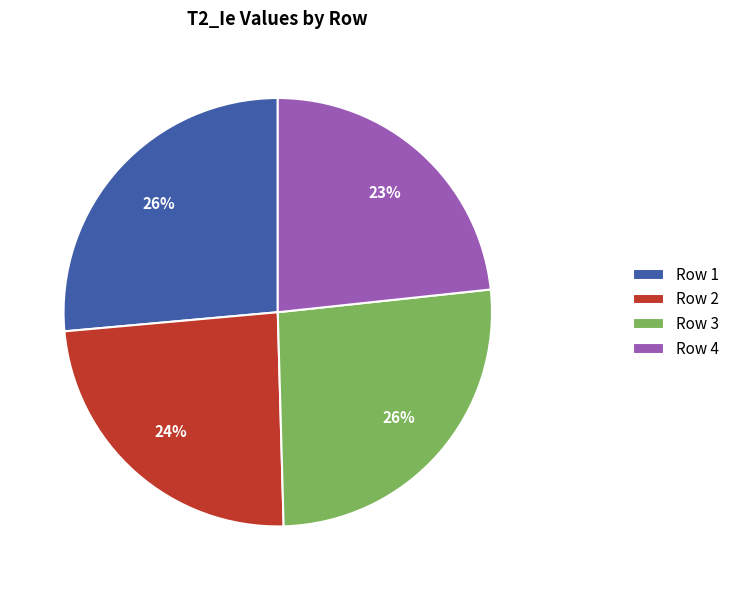

Does Row 1 represent more than half of the total?

No